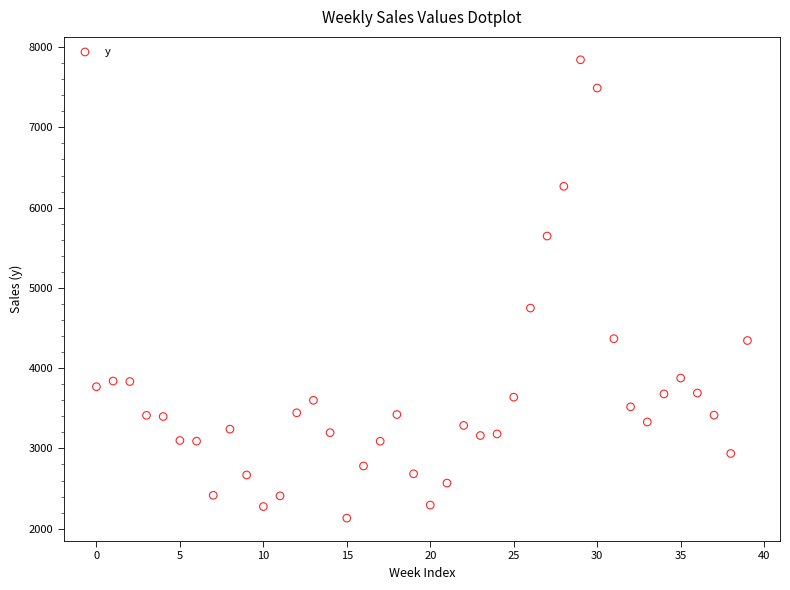

What is the range of Y values (max minus min)?

5710.3